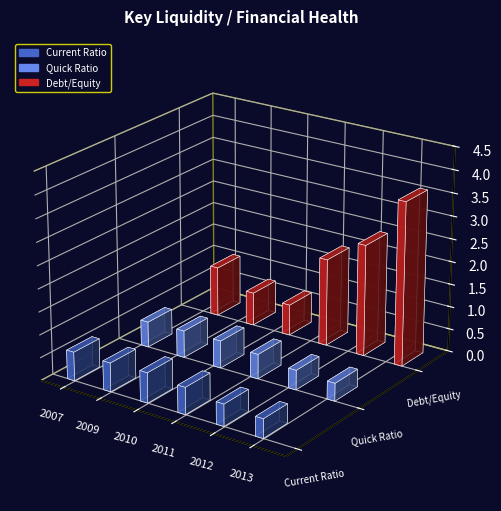

True or false: Debt/Equity has a value of 1.9 at 2011.

True